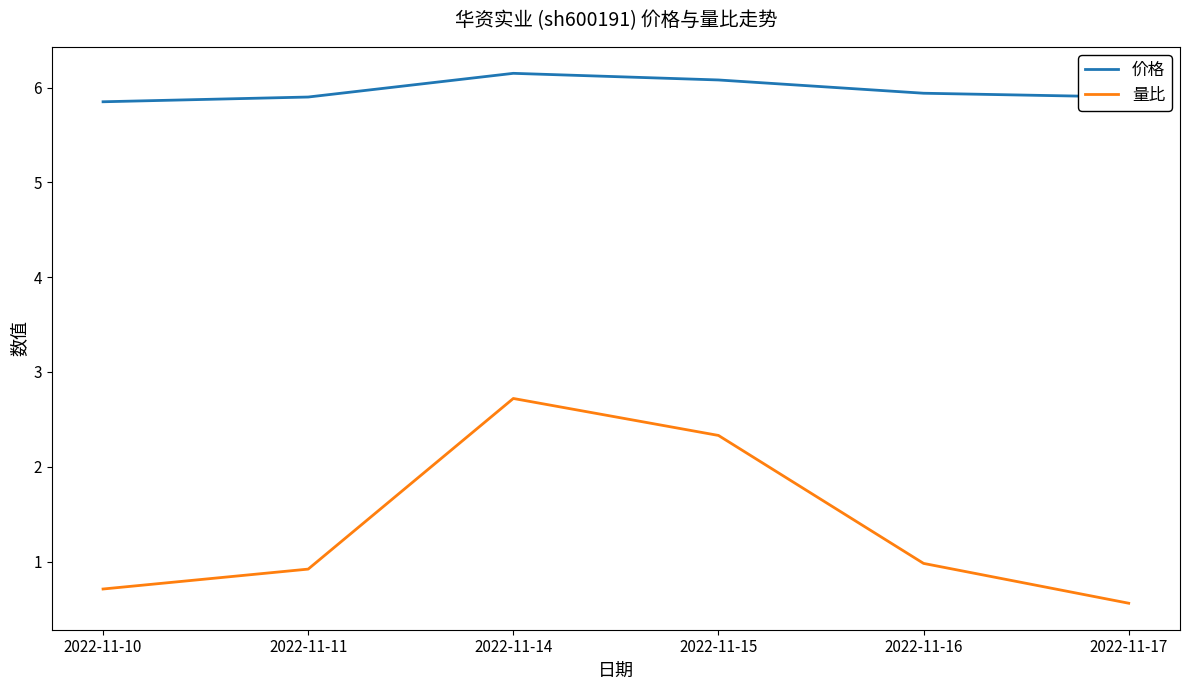

How many 价格 values are between 5 and 6?

4